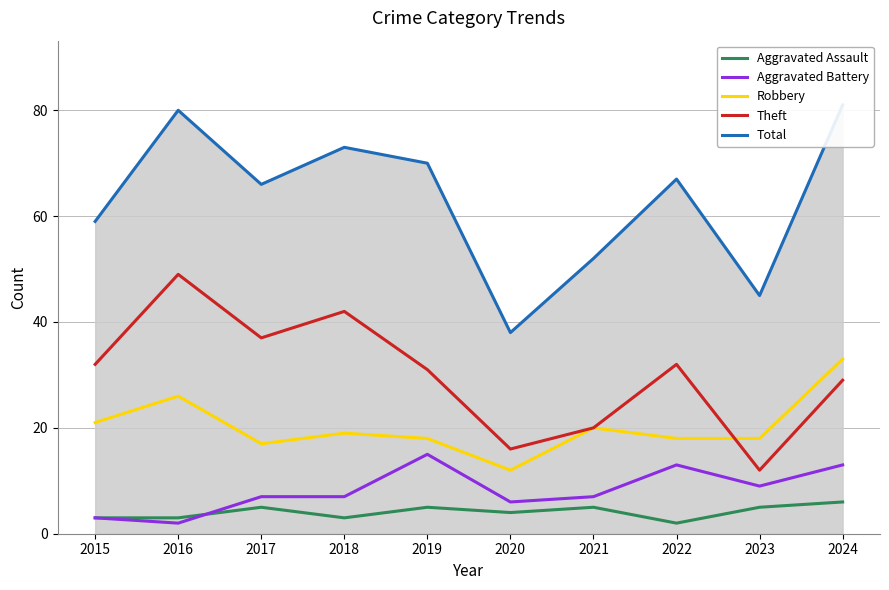

What is the total value across all series at 2017?

132